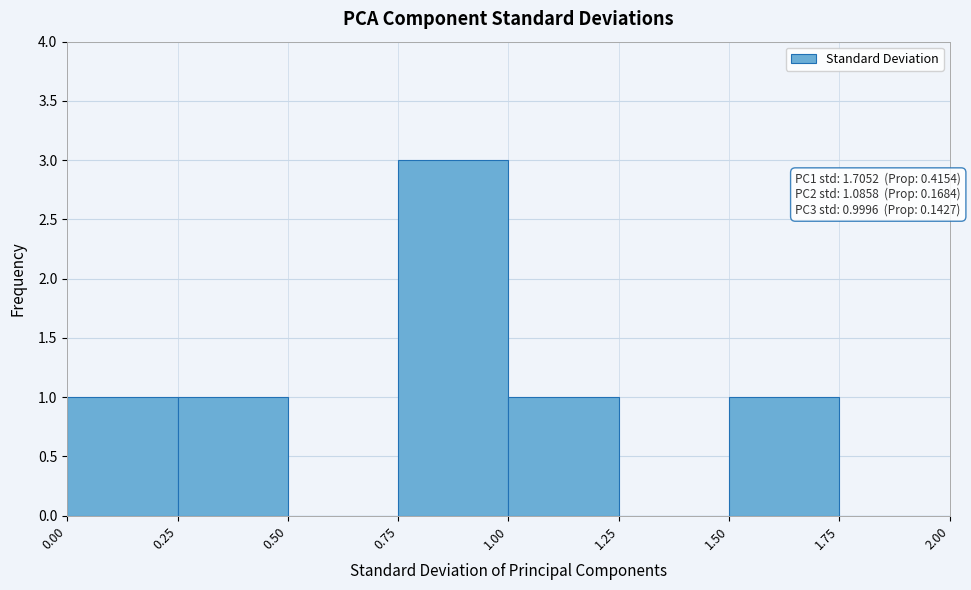

Which range on the x-axis has the tallest bar?

0.75 to 1.00